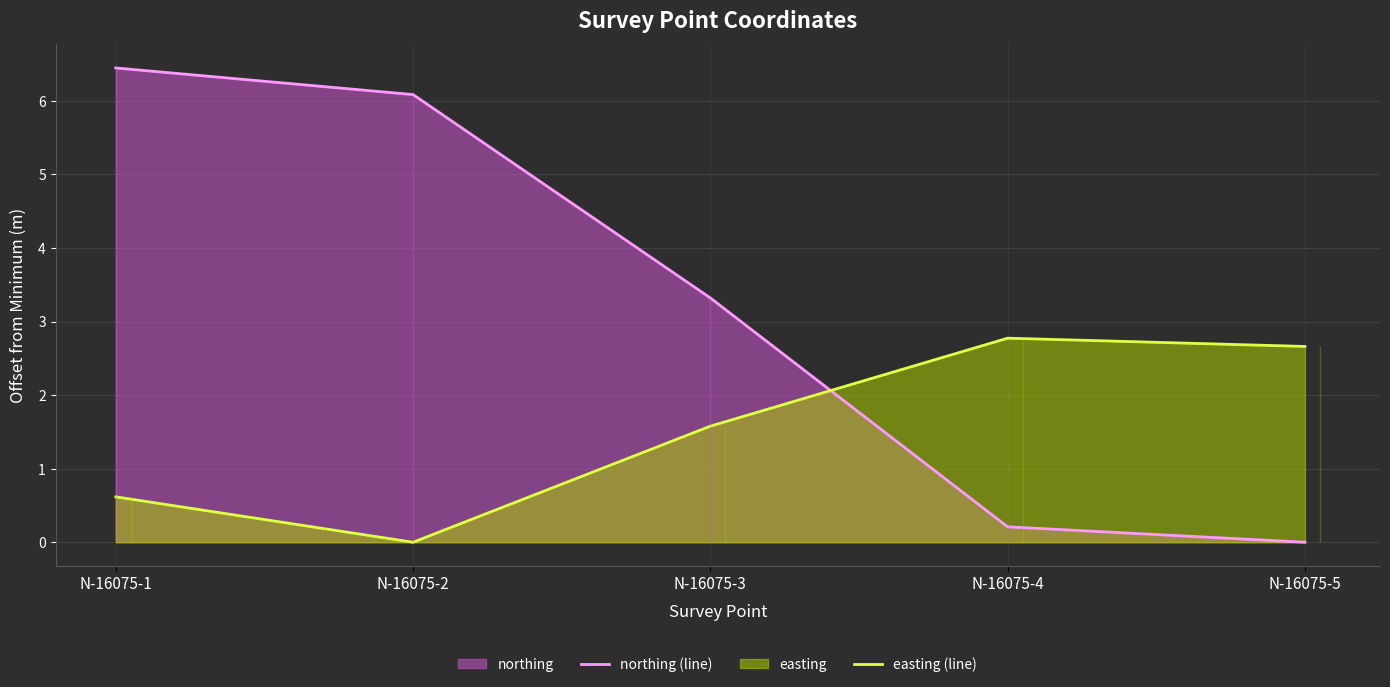

Does the chart have visible grid lines?

Yes